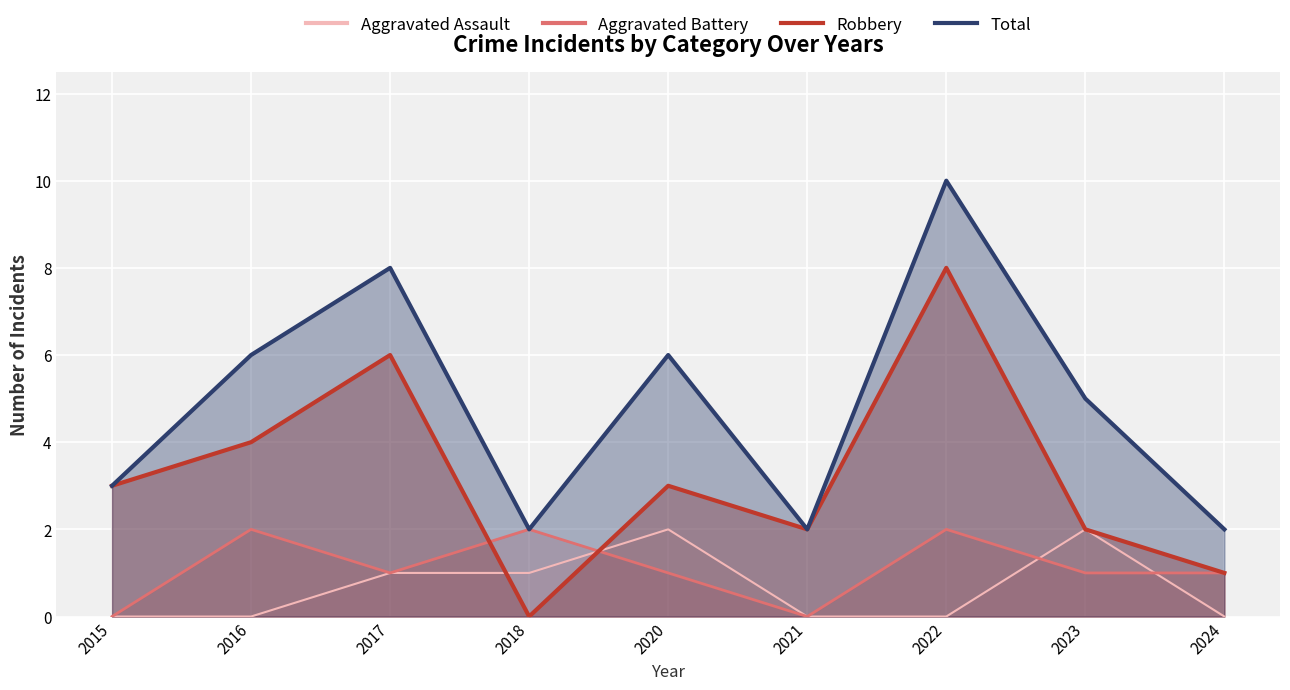

How many values in Aggravated Assault are above zero?

4